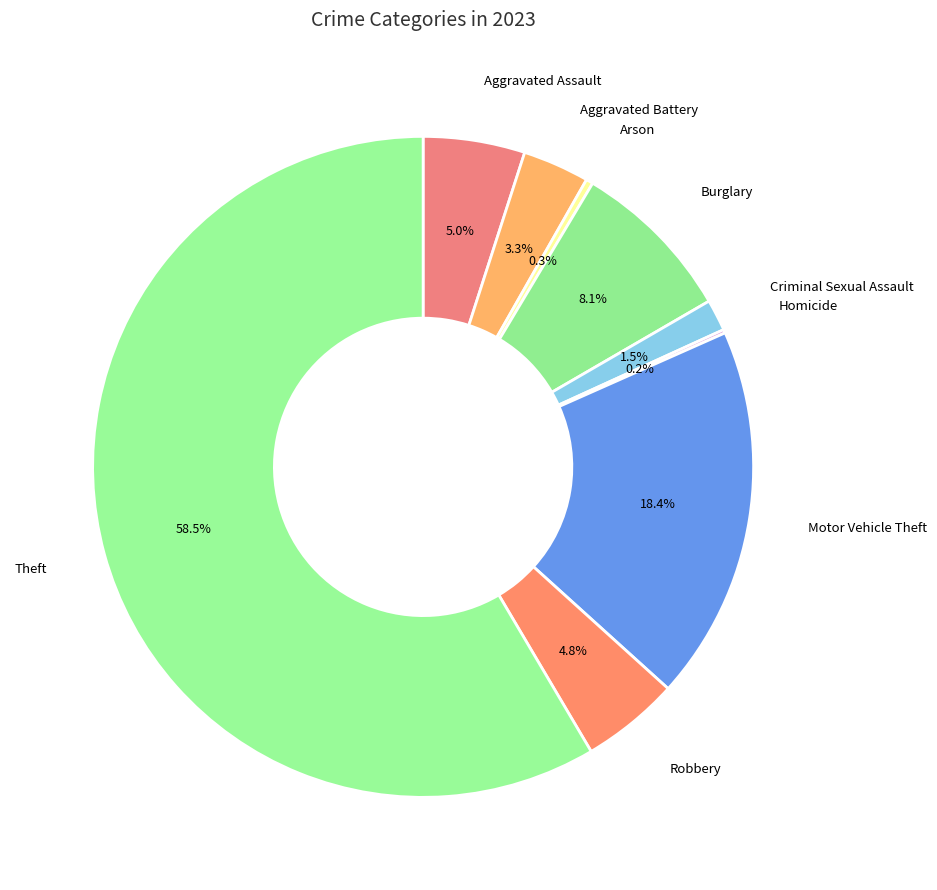

What is the majority slice?

Theft